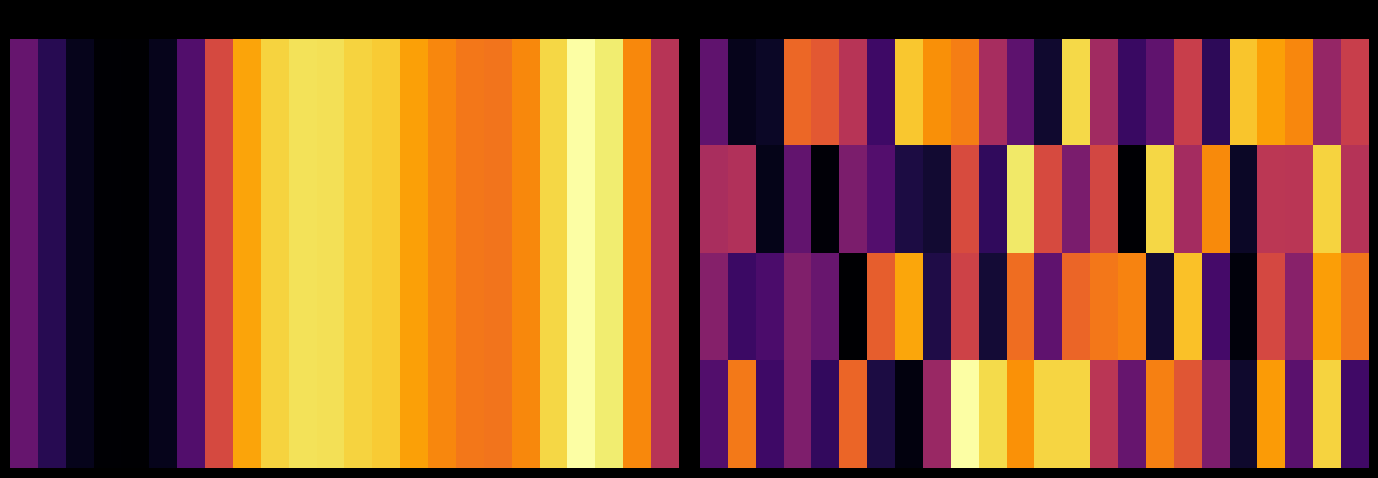

What is the total value across all series at 15?

150.1